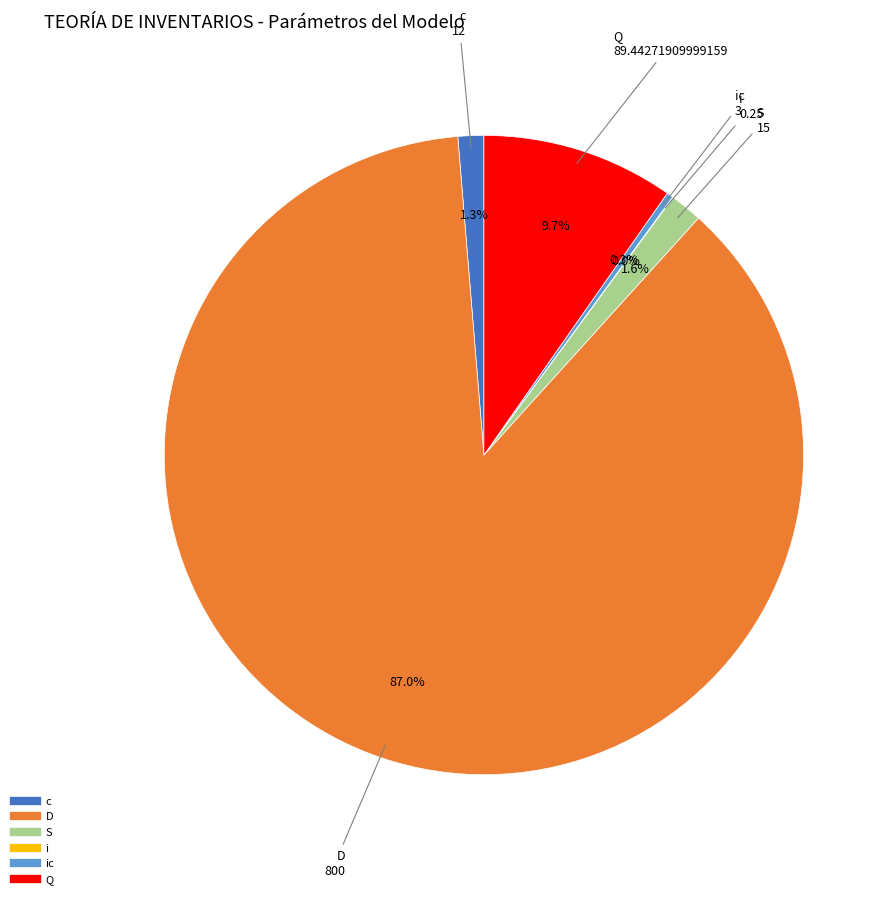

Does any single category account for the majority?

Yes